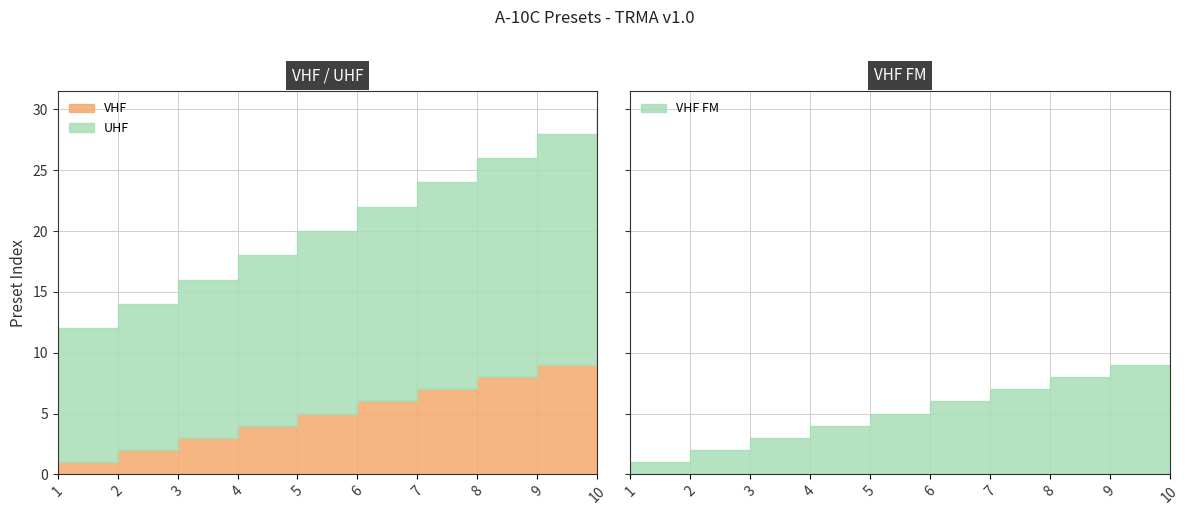

How many lines are shown in the chart?

3